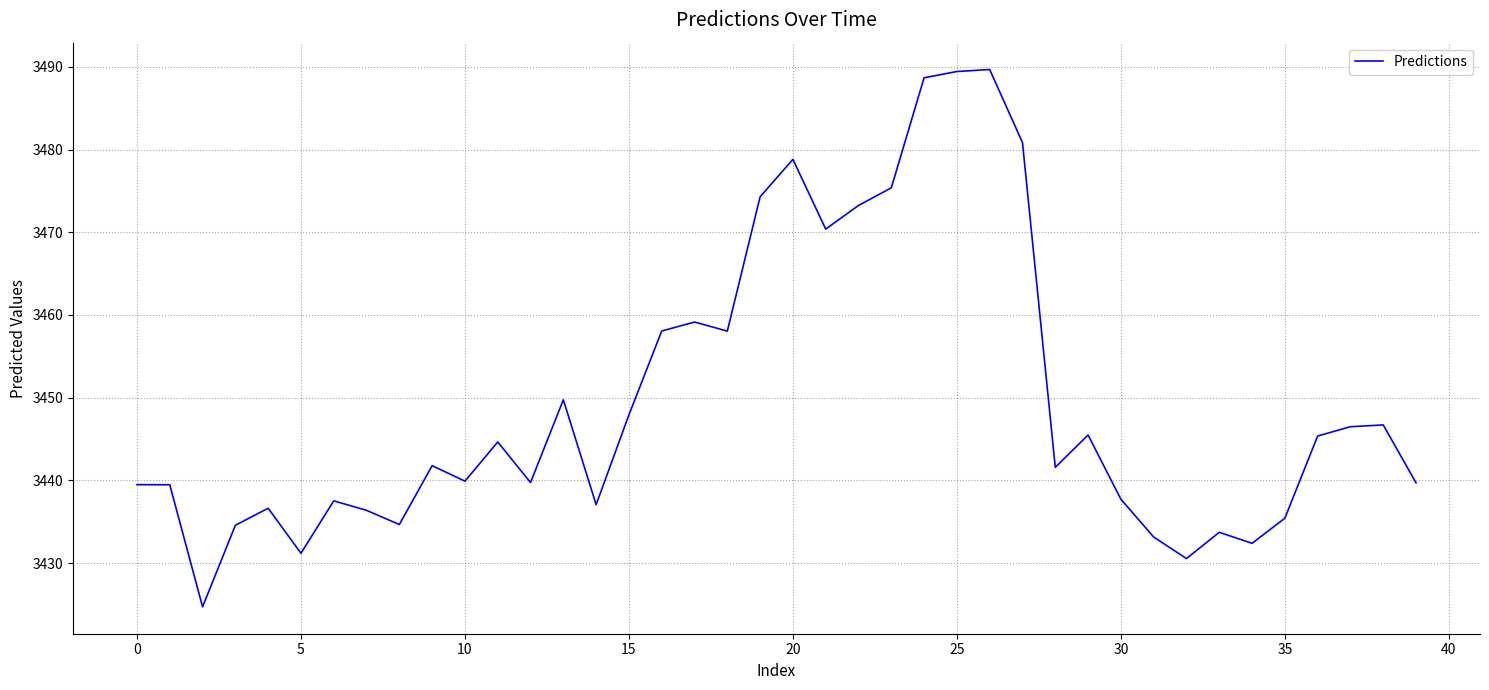

What is the difference between the maximum and minimum values?

65.0